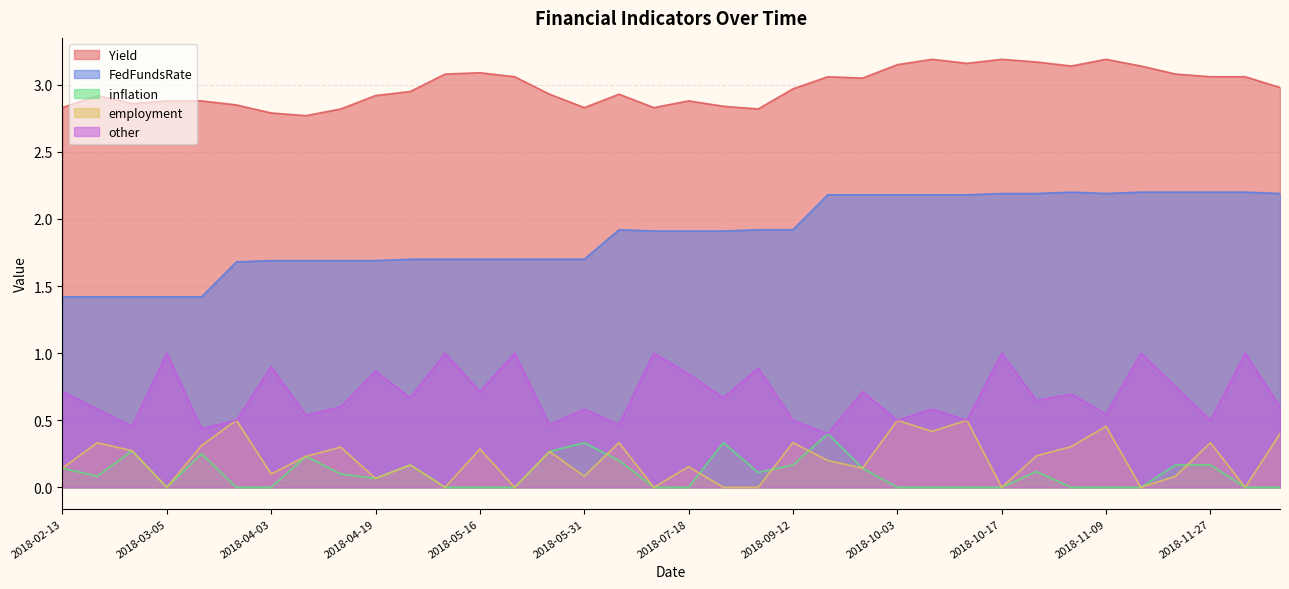

At how many categories does at least one series exceed 1?

36